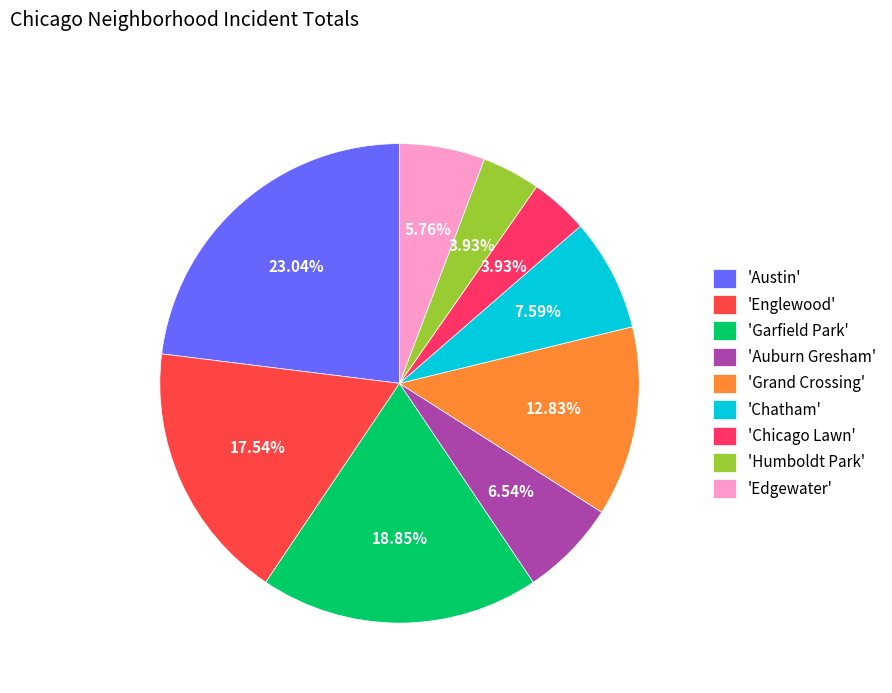

How many slices are in this pie chart?

9